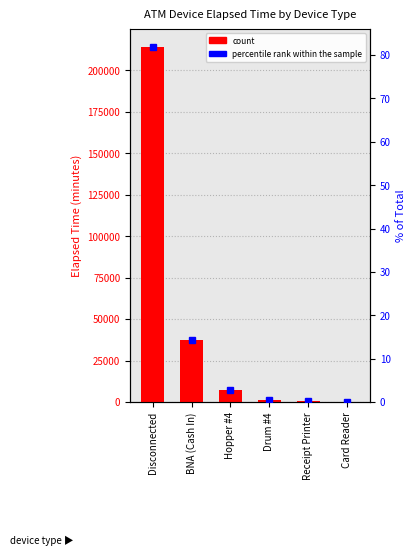

Reading left to right, list all the values displayed in this chart.

count: 214284.0	37605.0	7470.0	1395.0	660.0	60.0
percentile rank within the sample: 82.0	14.4	2.9	0.5	0.3	0.0